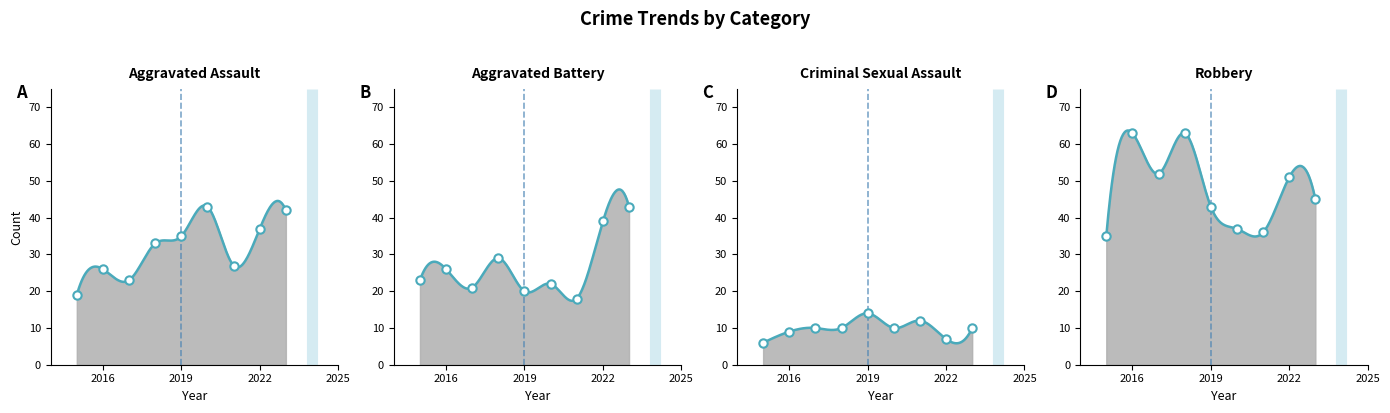

Reading left to right, extract all data points from this chart.

Aggravated Assault: 2015=19	2016=26	2017=23	2018=33	2019=35	2020=43	2021=27	2022=37	2023=42
Aggravated Battery: 2015=23	2016=26	2017=21	2018=29	2019=20	2020=22	2021=18	2022=39	2023=43
Criminal Sexual Assault: 2015=6	2016=9	2017=10	2018=10	2019=14	2020=10	2021=12	2022=7	2023=10
Robbery: 2015=35	2016=63	2017=52	2018=63	2019=43	2020=37	2021=36	2022=51	2023=45